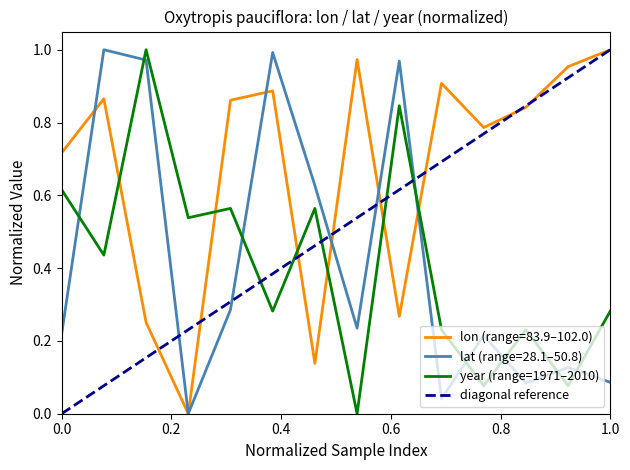

Reading right to left, extract all data points from this chart.

lon: 1.0	1.0	0.8	0.8	0.9	0.3	1.0	0.1	0.9	0.9	0.0	0.3	0.9	0.7
lat: 0.1	0.1	0.1	0.2	0.0	1.0	0.2	0.6	1.0	0.3	0.0	1.0	1.0	0.2
year: 0.3	0.1	0.2	0.1	0.2	0.8	0.0	0.6	0.3	0.6	0.5	1.0	0.4	0.6